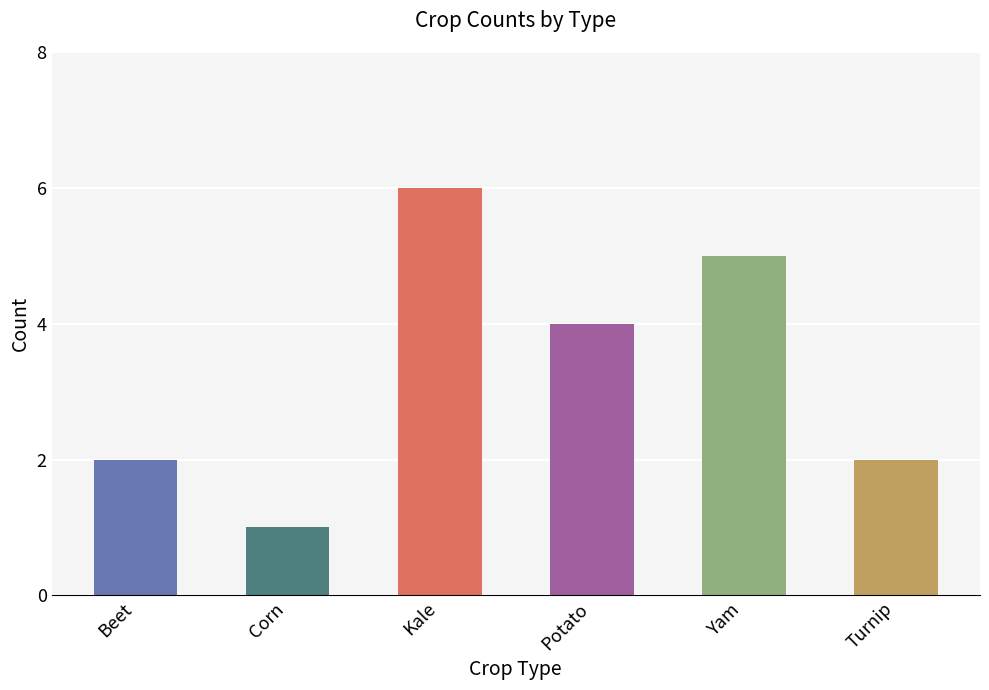

True or false: the data shows 3 at Yam.

False